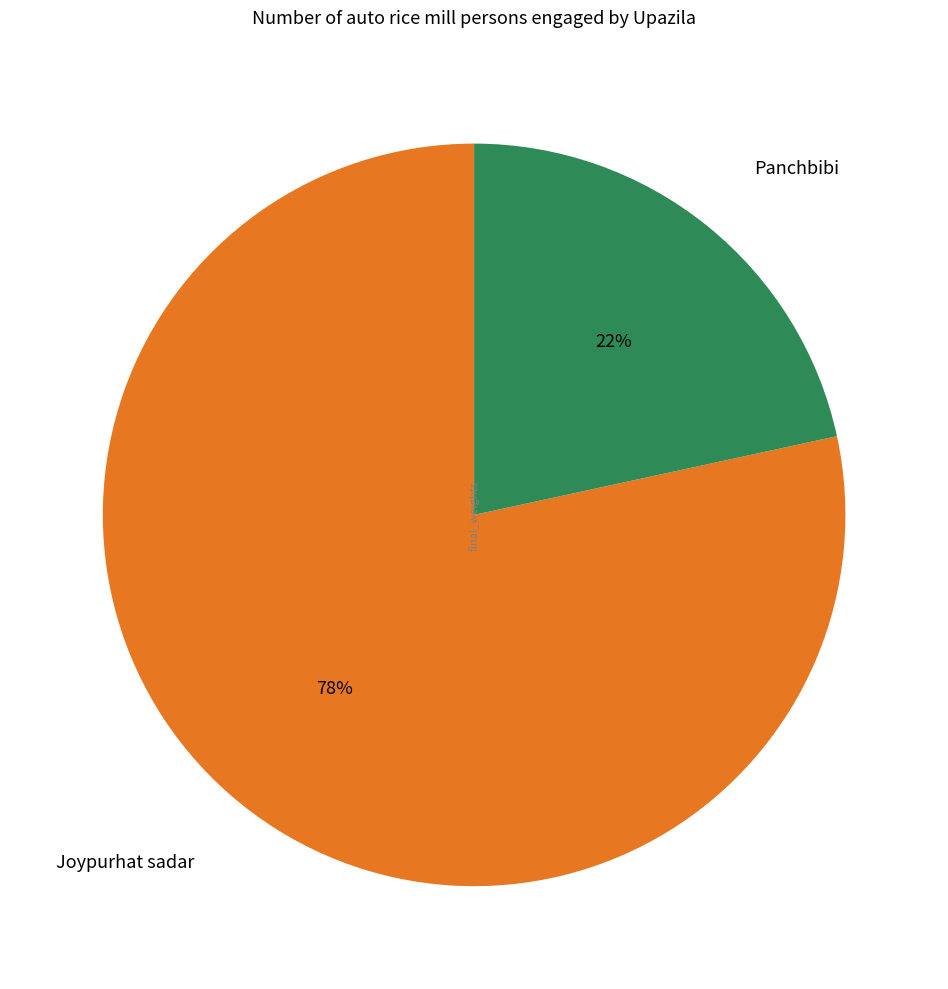

To the nearest percent, what is the average slice percentage?

50%